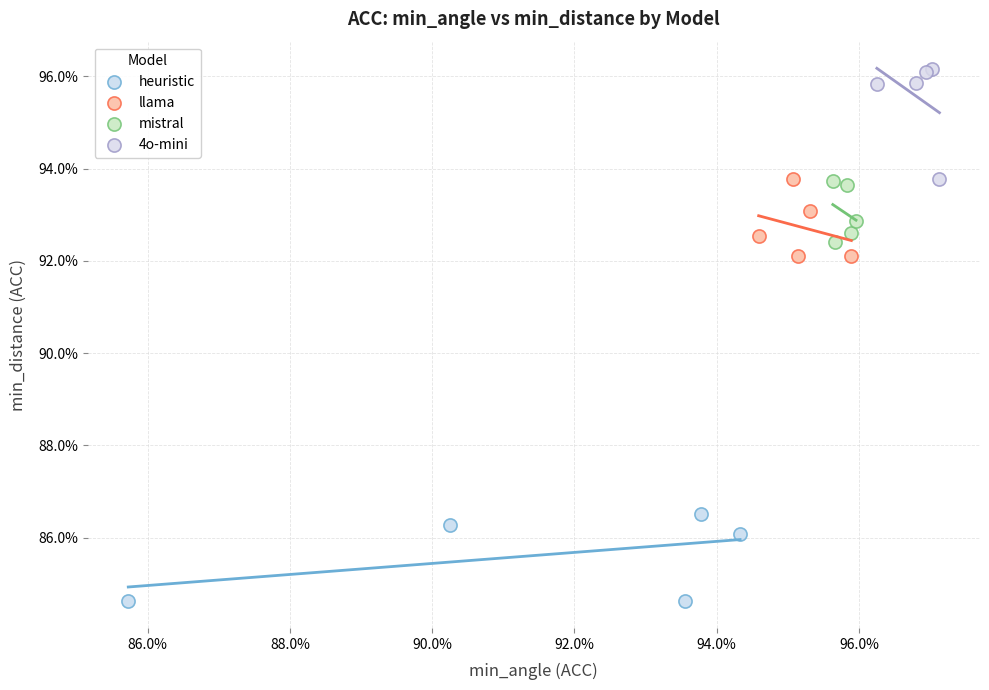

What are all the series names shown in the legend?

heuristic, llama, mistral, 4o-mini